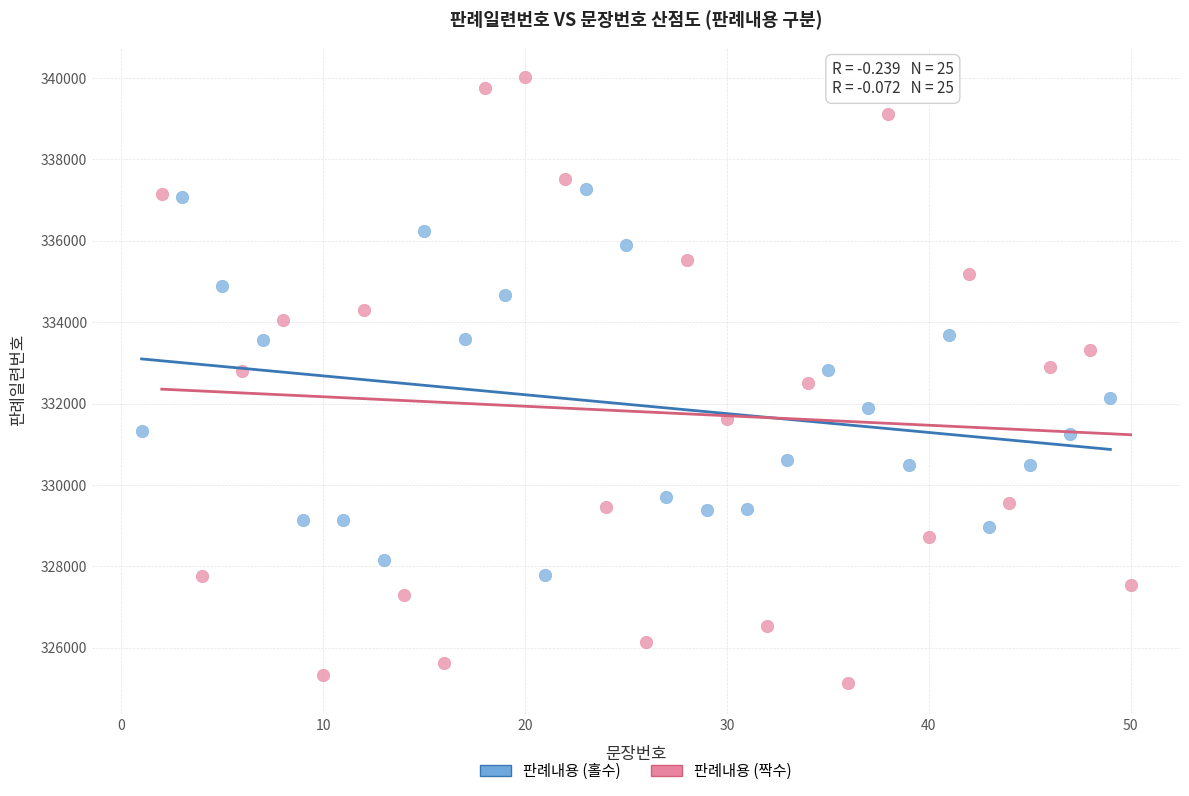

Which series has the widest spread of Y values?

판례내용 (짝수)